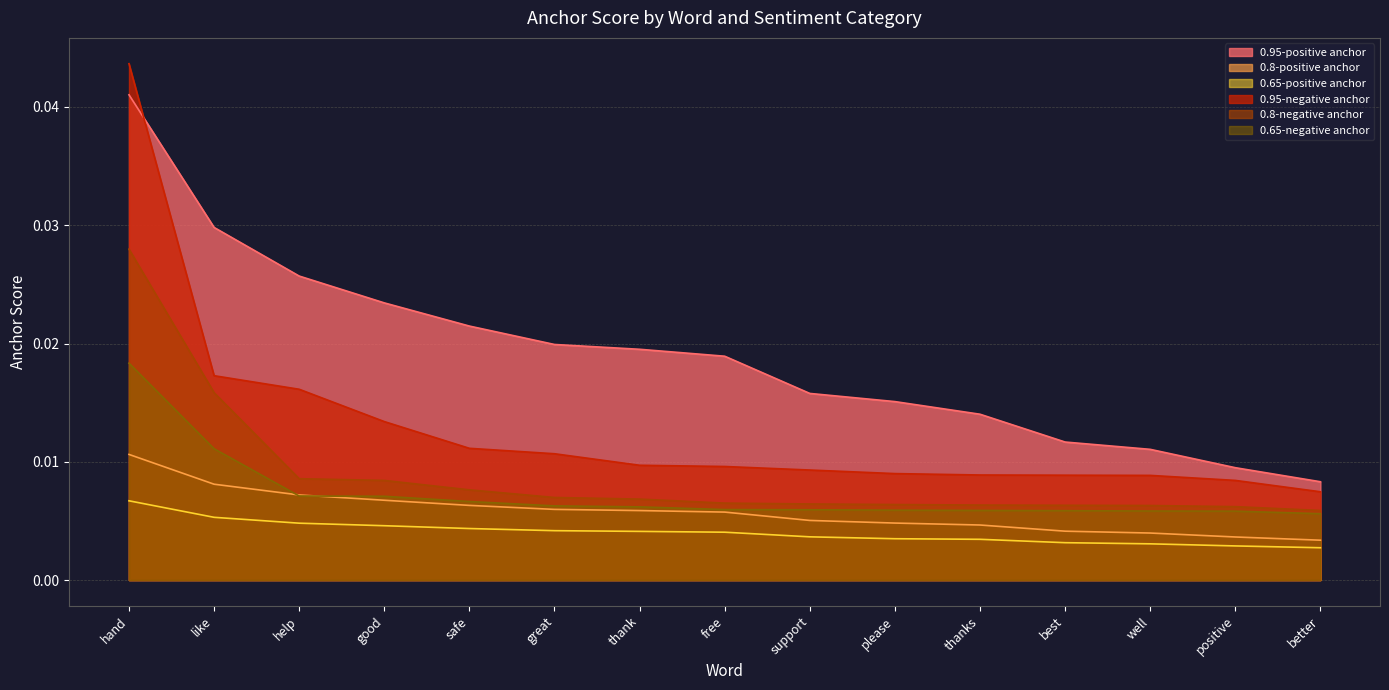

What is the label of the 6th point from the right?

please